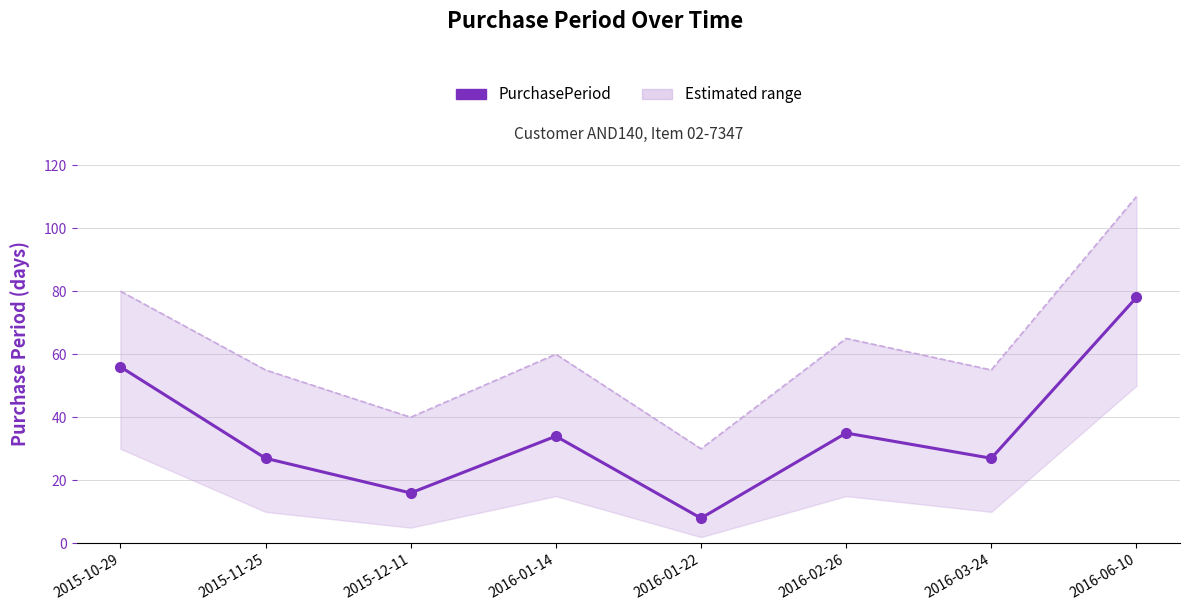

What is the maximum value shown in the chart?

78